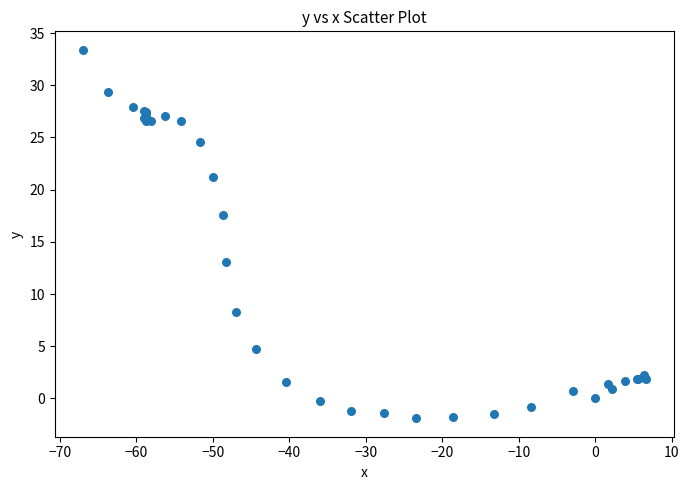

What Y value in the scatter plot is closest to 15?

13.1